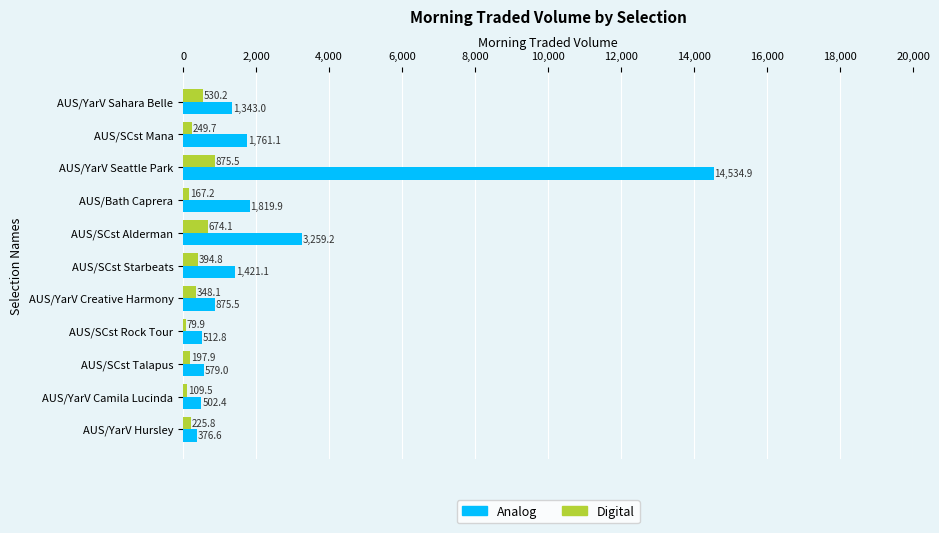

Is the value of Analog at AUS/YarV Hursley greater than the value of Digital at AUS/YarV Hursley?

Yes